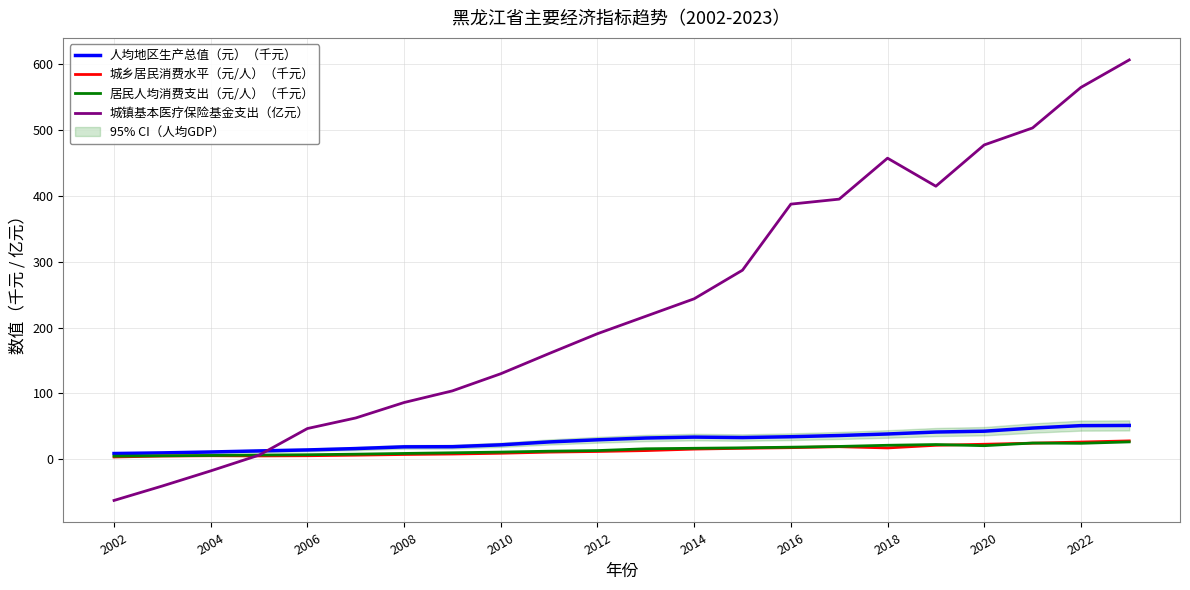

How many lines are shown in the chart?

4